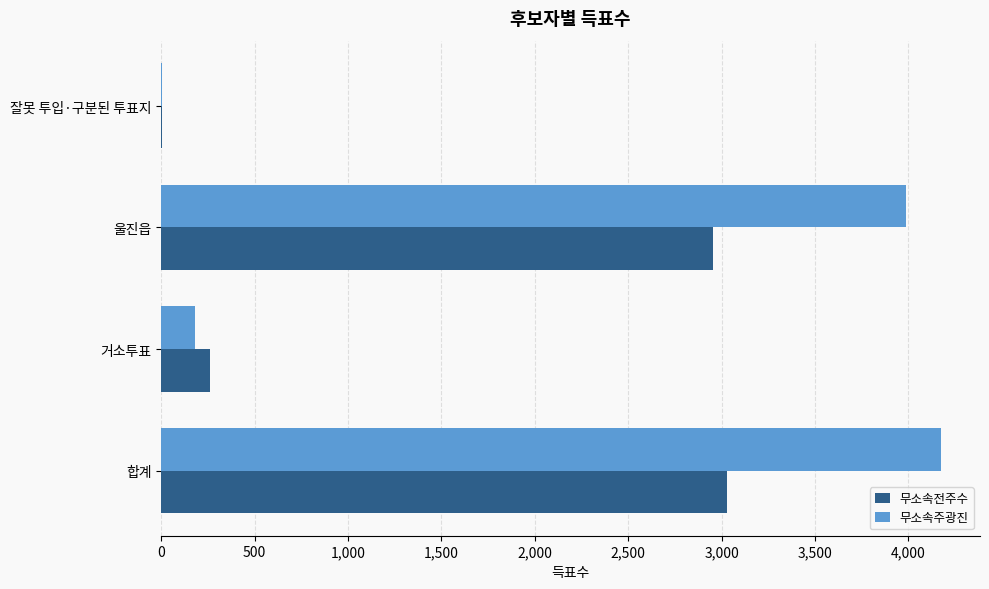

Which series has the widest spread of values?

무소속주광진